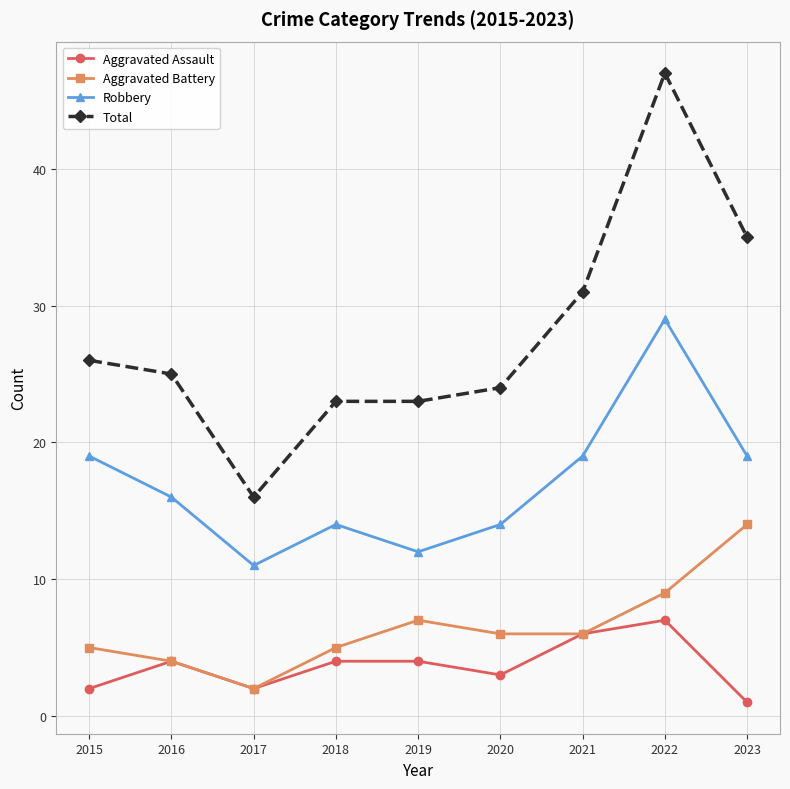

How many categories are shown in the chart?

9